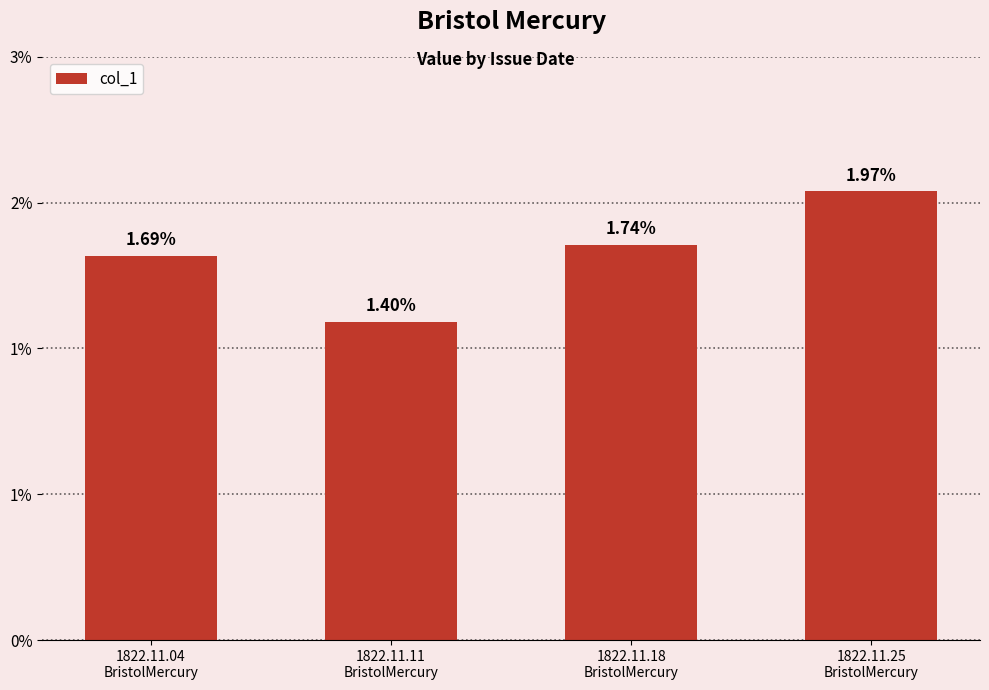

What is the label of the 2nd bar from the left?

1822.11.11
BristolMercury